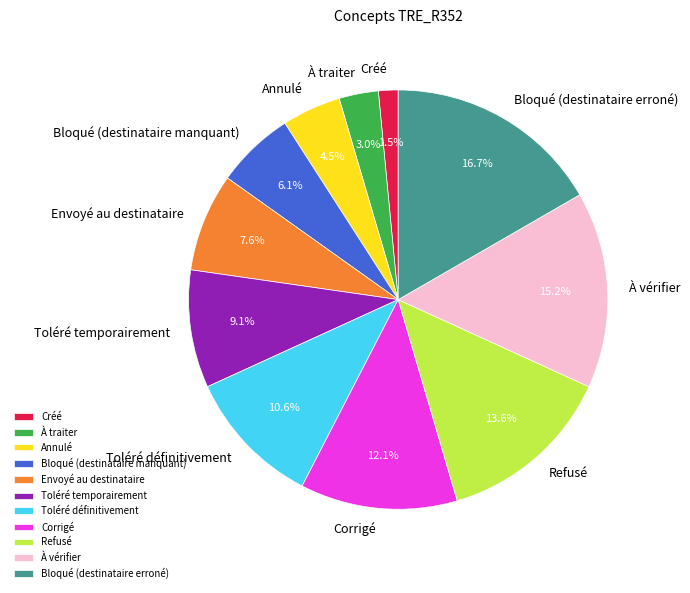

What percentage do Créé and À vérifier together represent?

16.7%